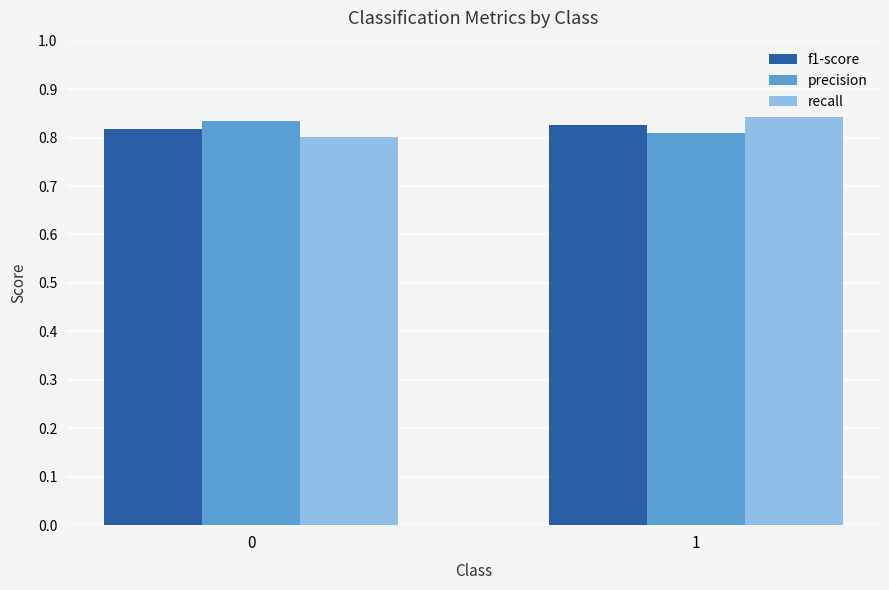

What are all the series names shown in the legend?

f1-score, precision, recall